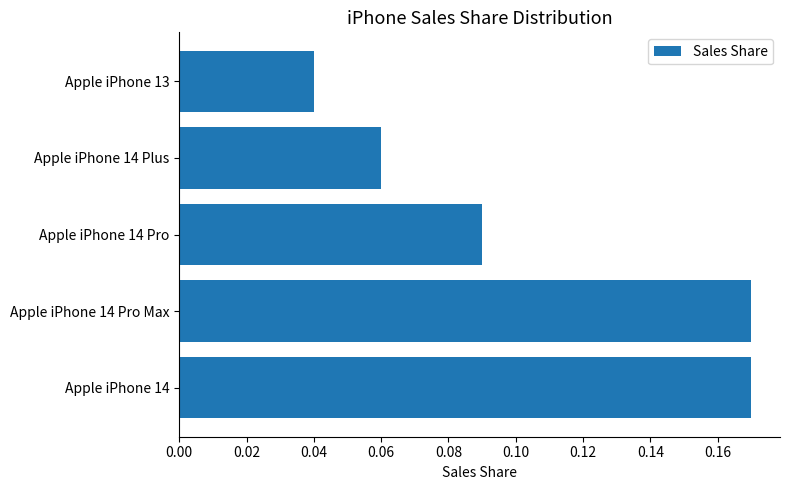

Where is the data nearest to the value 0?

Apple iPhone 13